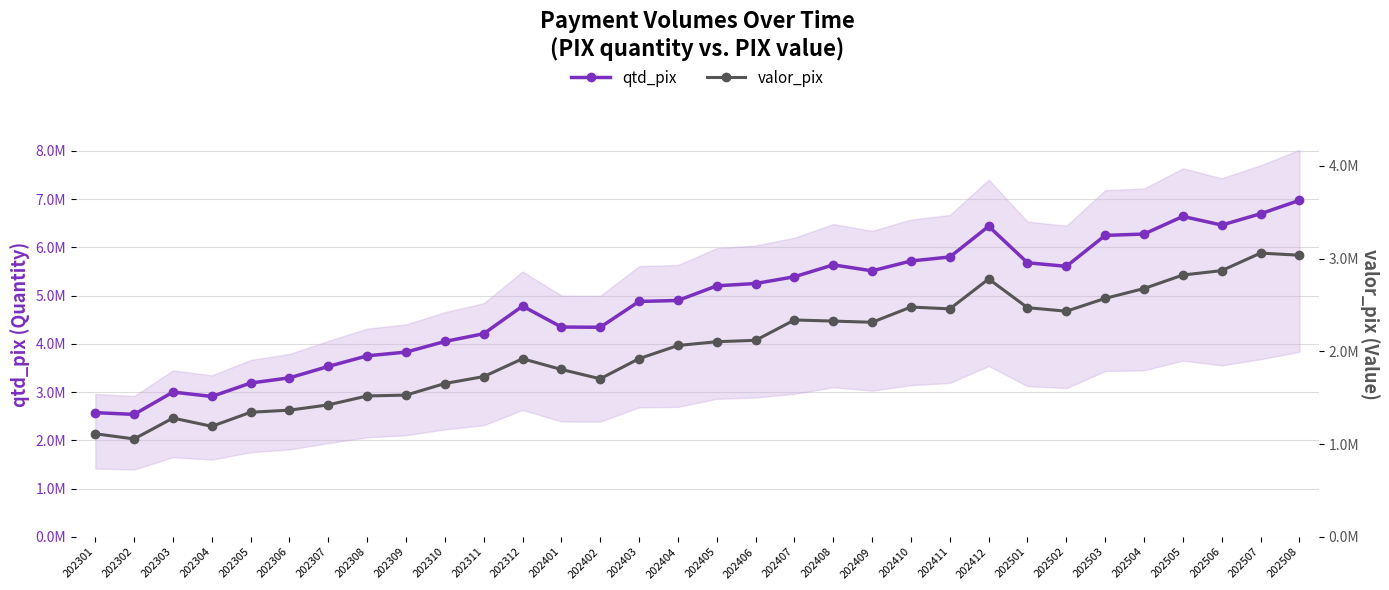

Rank the series by their maximum value, from lowest to highest.

valor_pix, qtd_pix